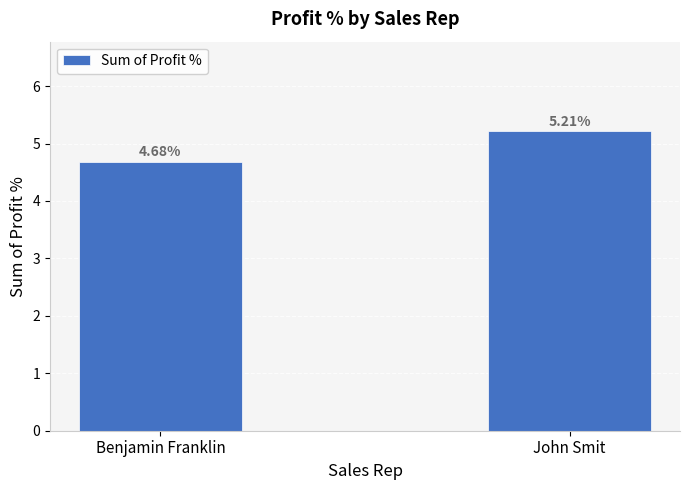

Reading left to right, list all the values displayed in this chart.

Benjamin Franklin=4.7	John Smit=5.2